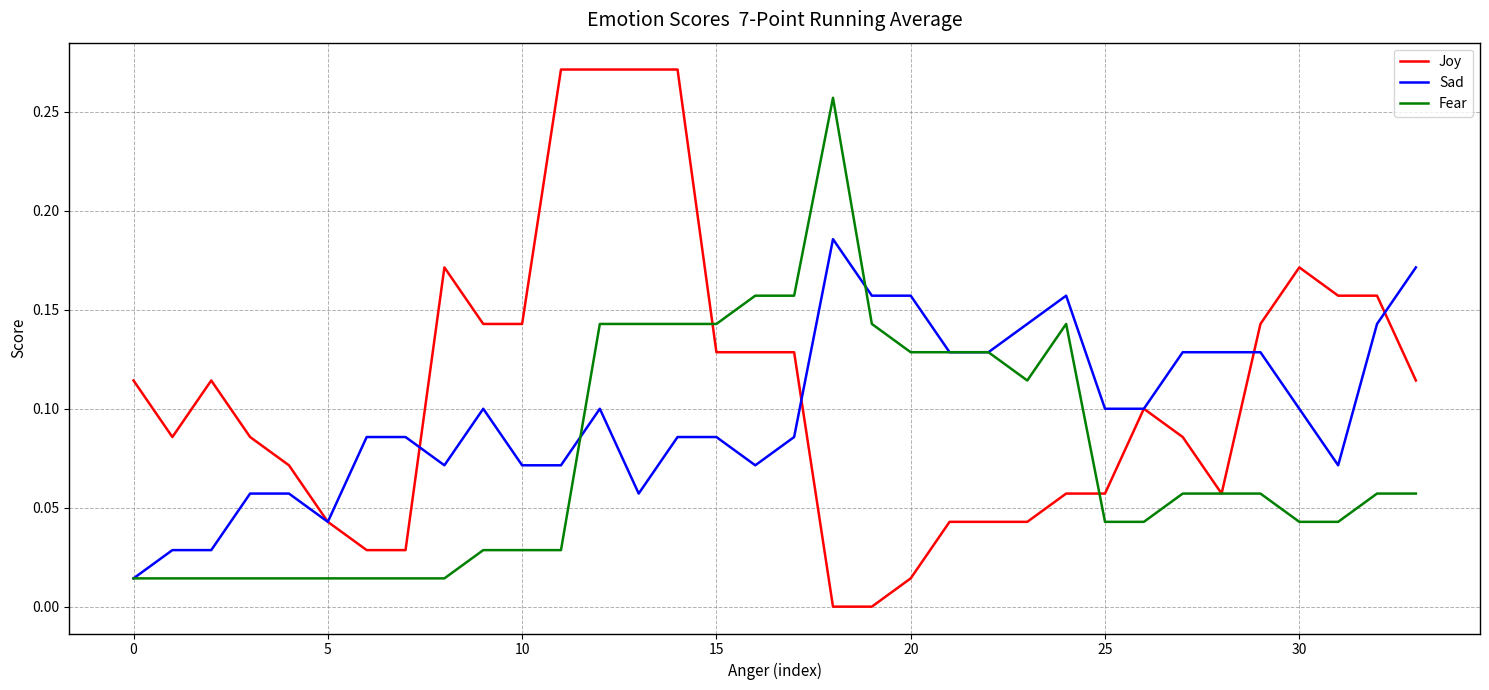

Which series has the widest spread of values?

Joy